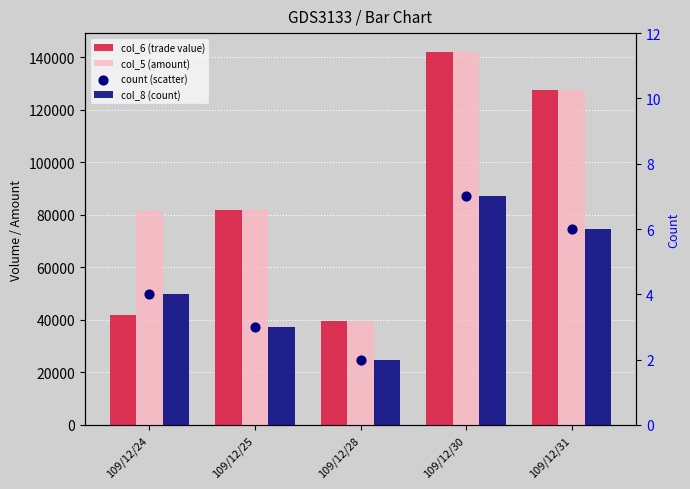

Which series contains the highest Y value?

col_6 (trade value)